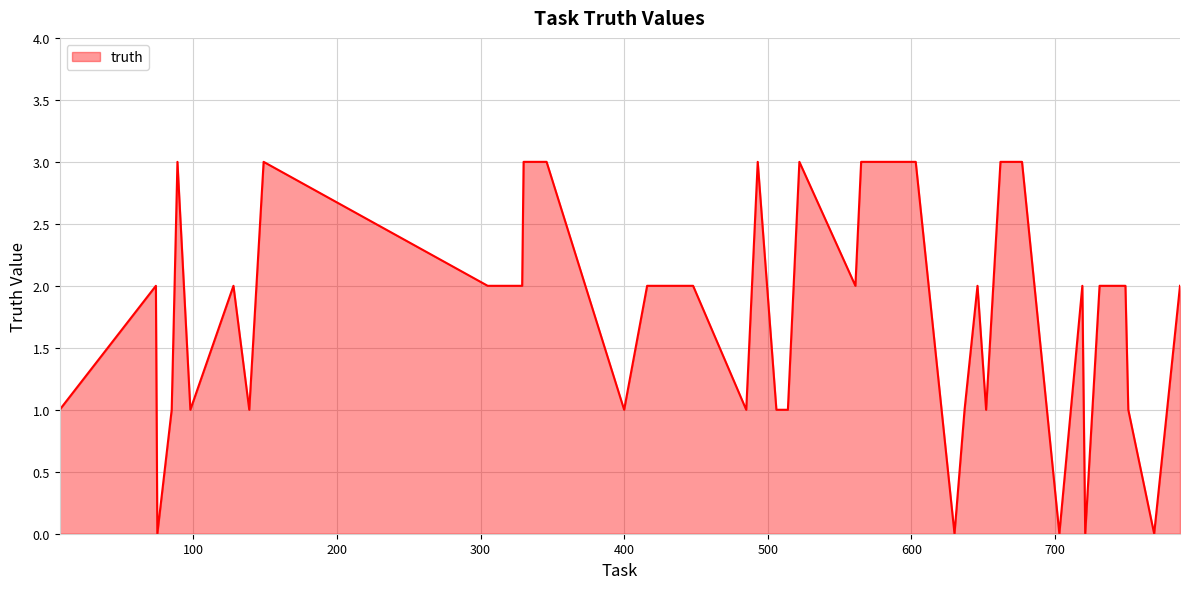

How many categories are shown in the chart?

40